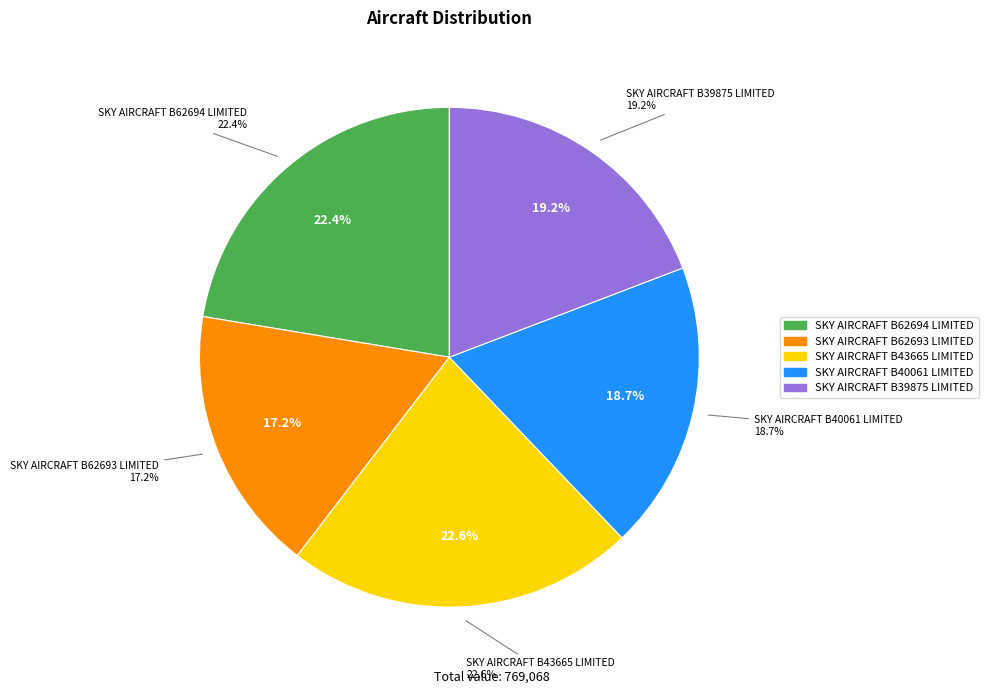

Does SKY AIRCRAFT B39875 LIMITED account for over 50% of the chart?

No